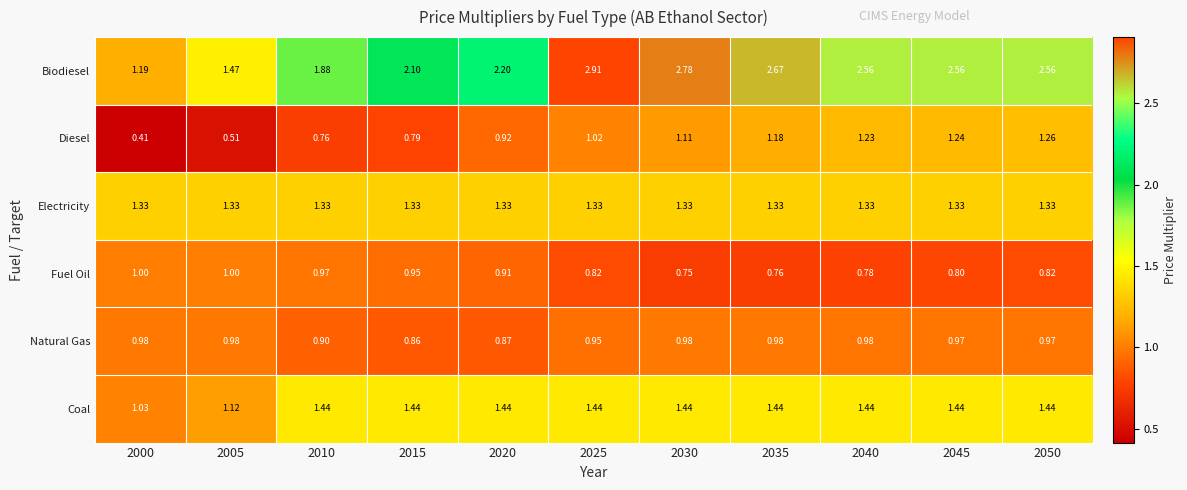

Which series has the largest range (max minus min)?

Biodiesel